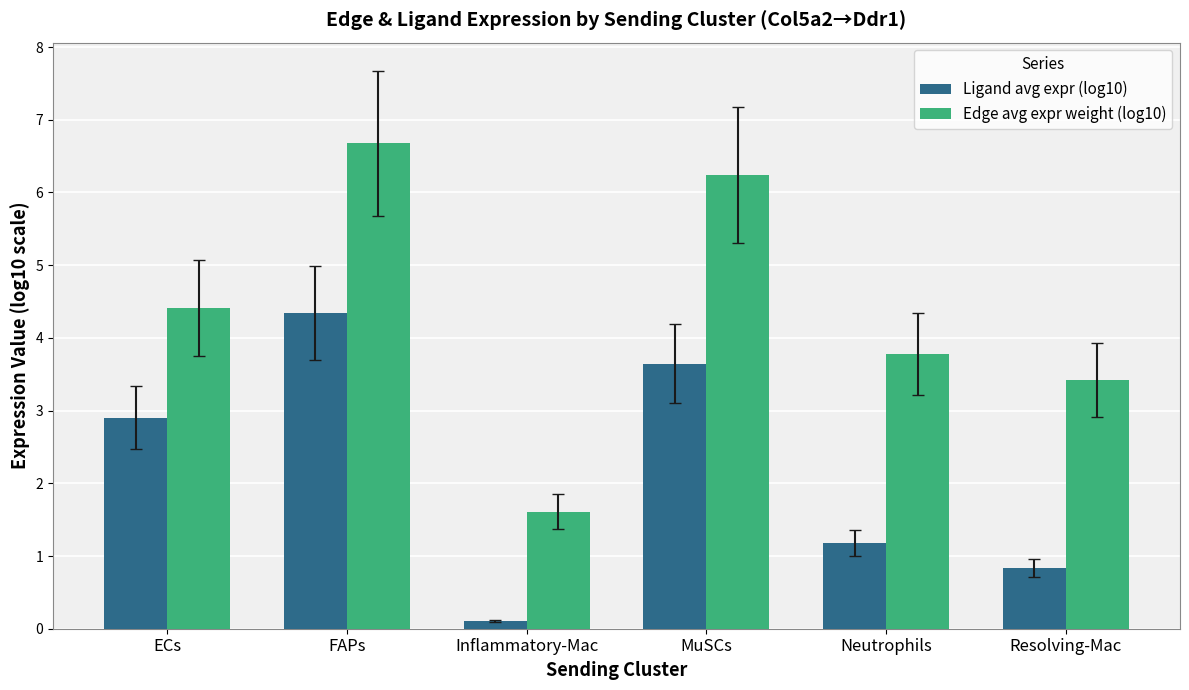

At how many categories does at least one series exceed 6?

2